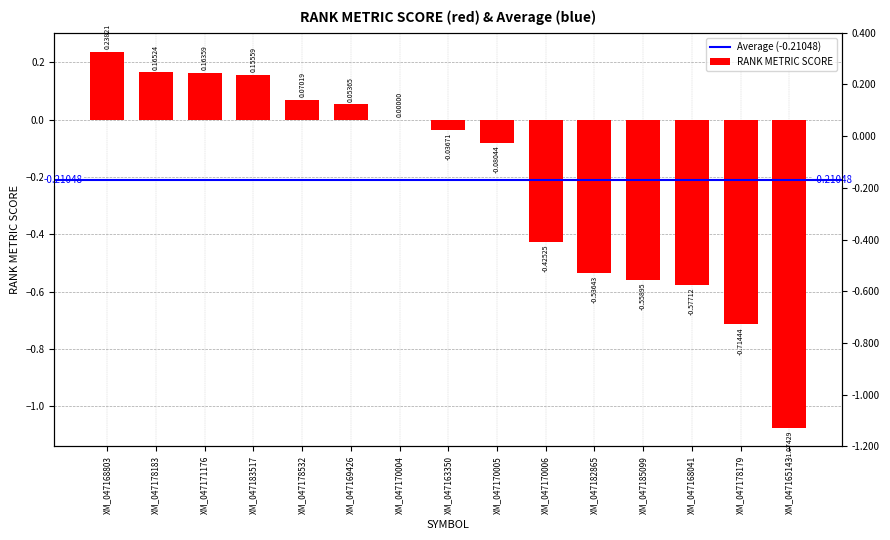

Reading left to right, transcribe all the data shown in this chart.

XM_047168803=0.2	XM_047178183=0.2	XM_047171176=0.2	XM_047183517=0.2	XM_047178532=0.1	XM_047169426=0.1	XM_047170004=0.0	XM_047163350=-0.0	XM_047170005=-0.1	XM_047170006=-0.4	XM_047182865=-0.5	XM_047185099=-0.6	XM_047168041=-0.6	XM_047178179=-0.7	XM_047165143=-1.1